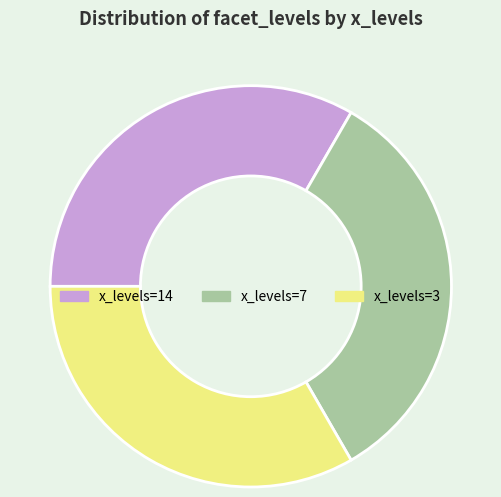

What is the ratio of the value at x_levels=7 to the value at x_levels=14?

1.0